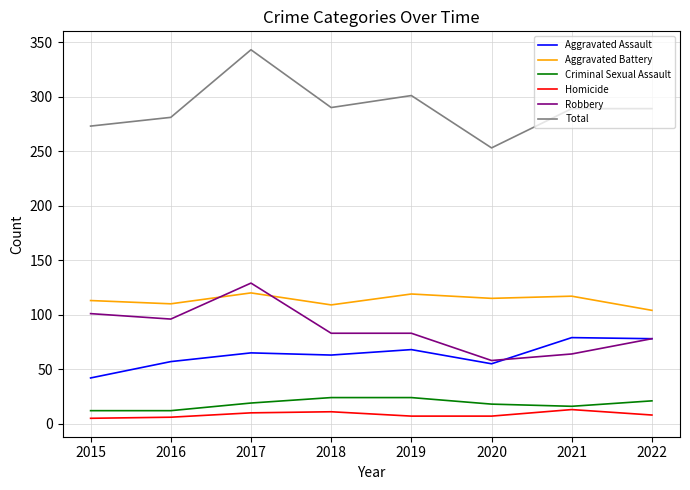

True or false: Robbery has a value of 64 at 2021.

True